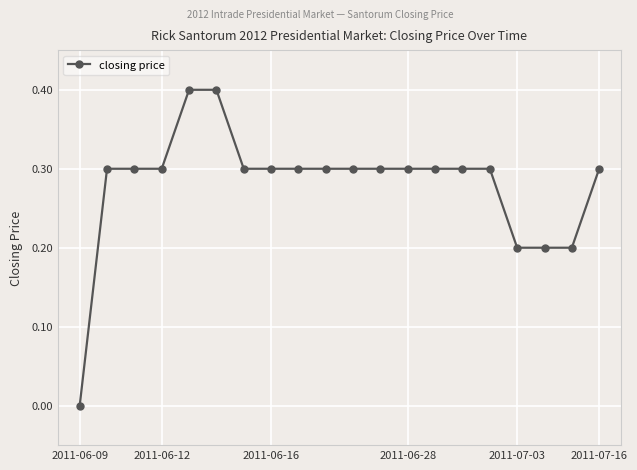

What is the maximum value shown in the chart?

0.4